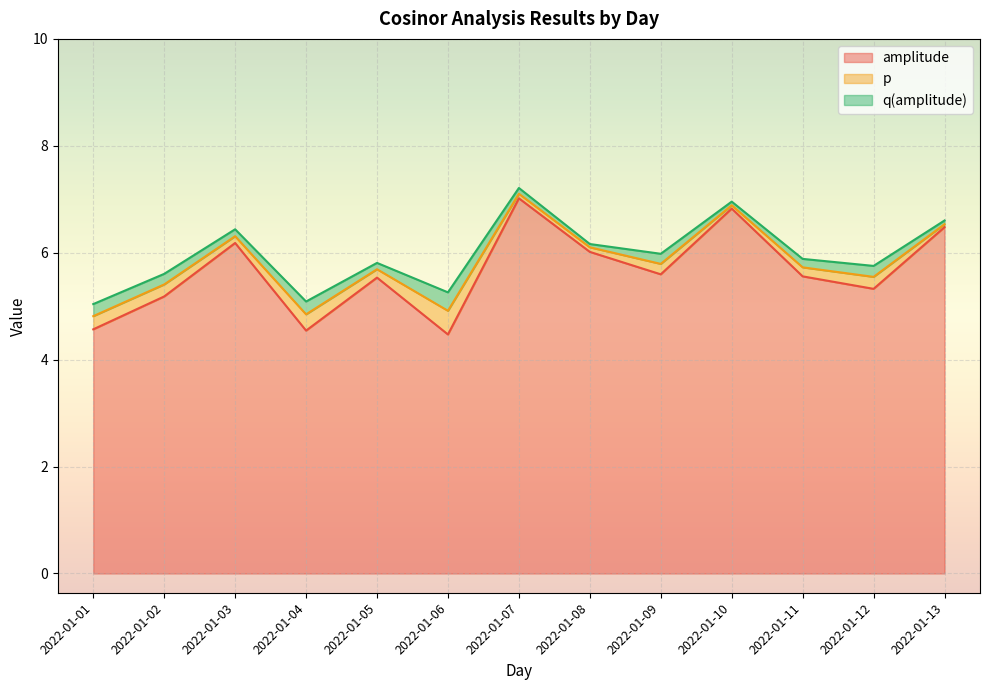

What is the highest value of the p series?

0.4